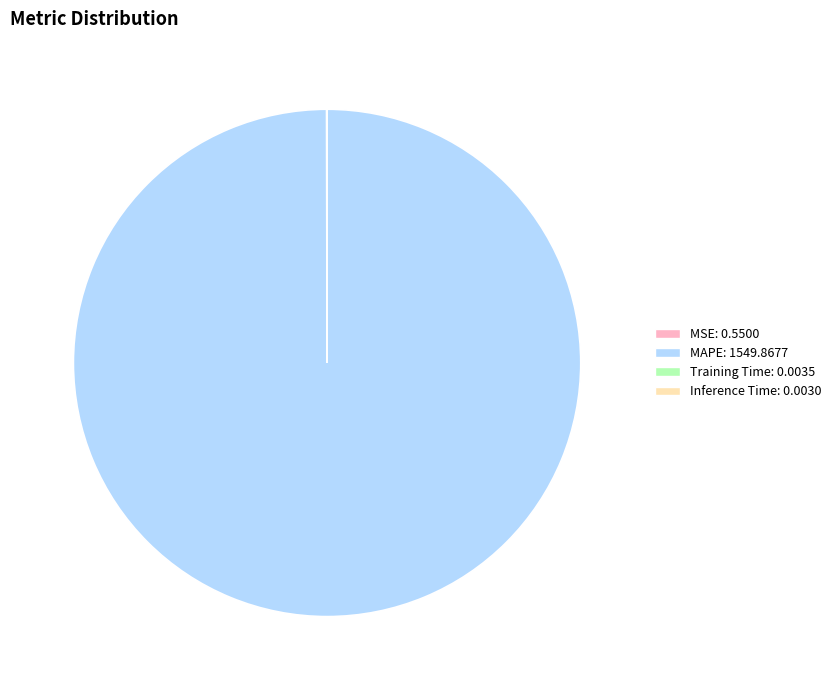

Does MAPE account for over 50% of the chart?

Yes